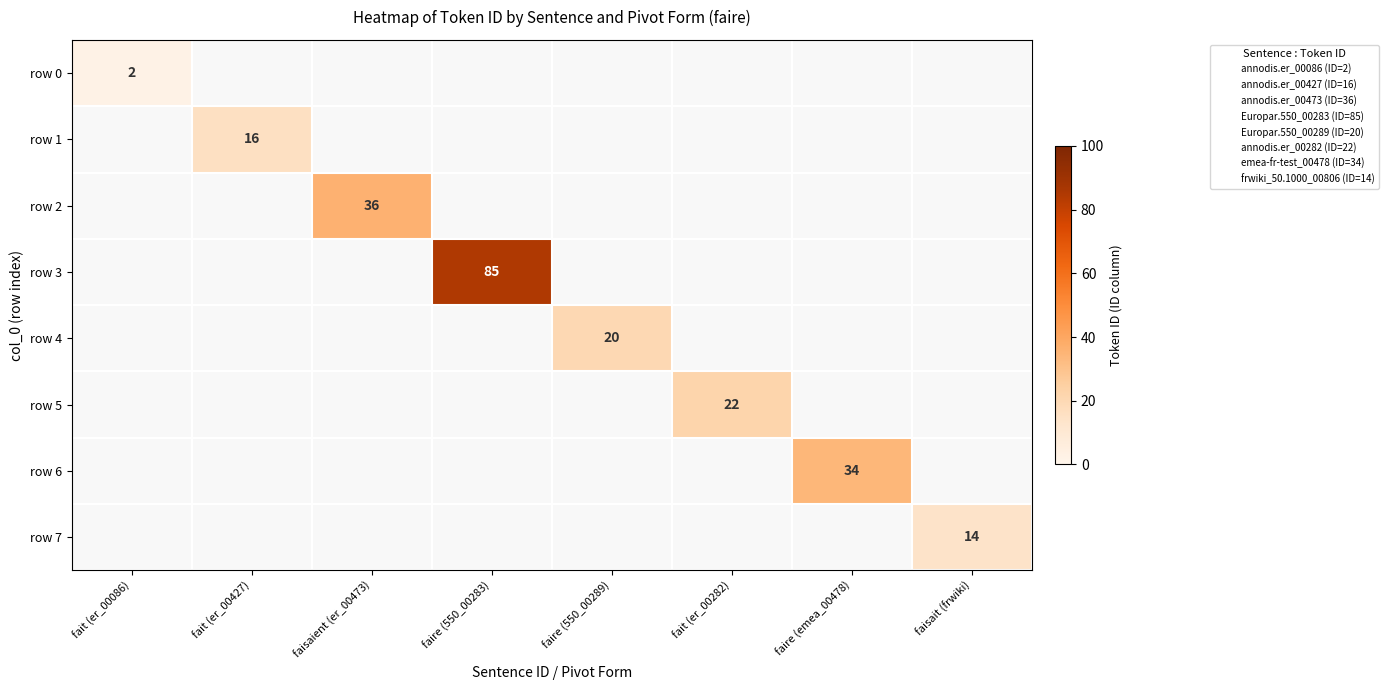

How many positive values does the row 1 series have?

1